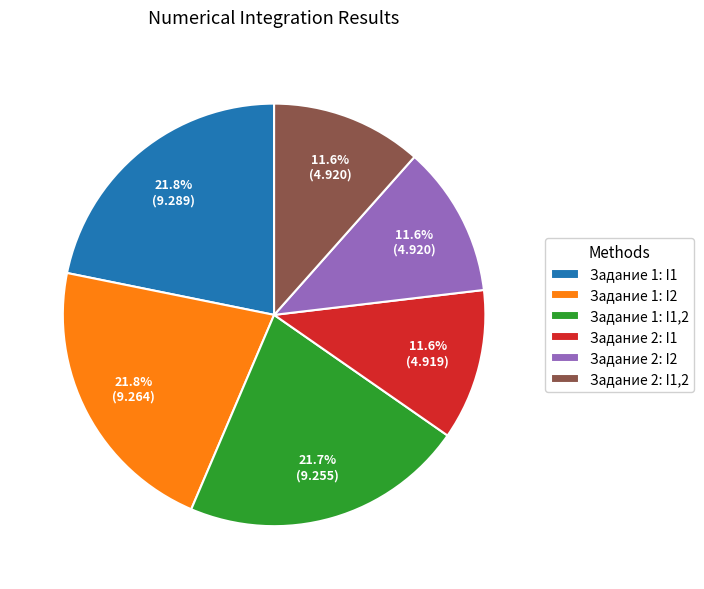

To the nearest percent, what percentage of the pie is Задание 2: I1?

12%